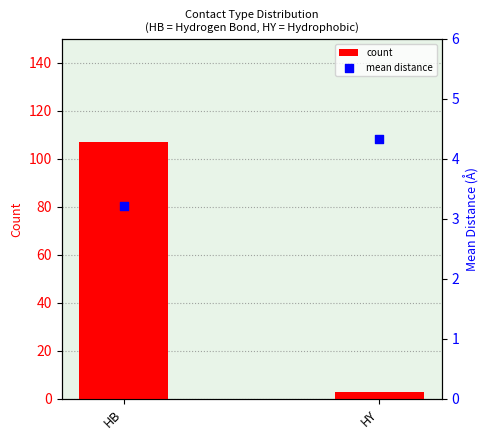

At which category is the sum across all series the highest?

HB